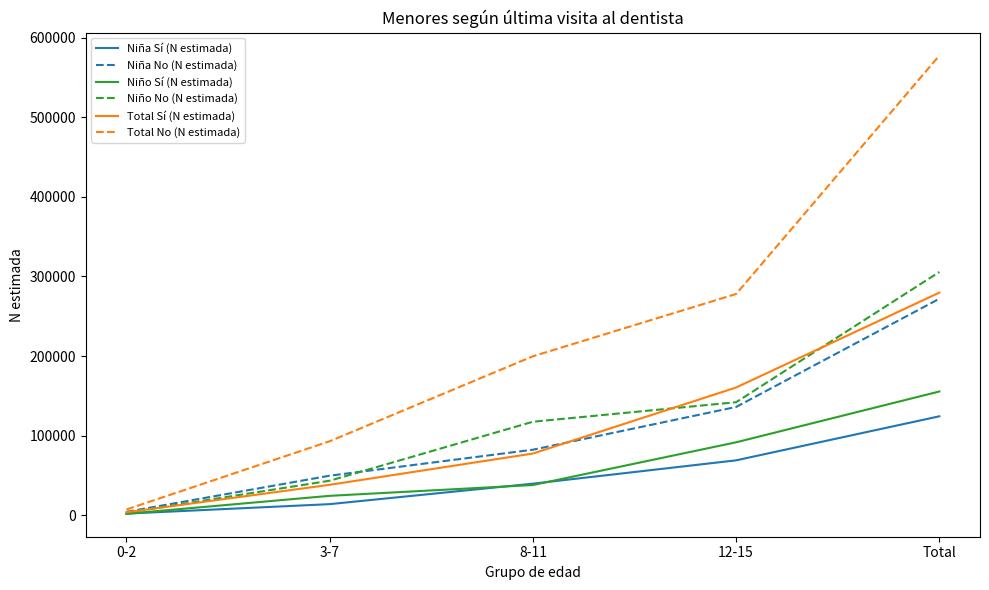

Between 8-11 and Total, which series saw the biggest shift?

Total No (N estimada)